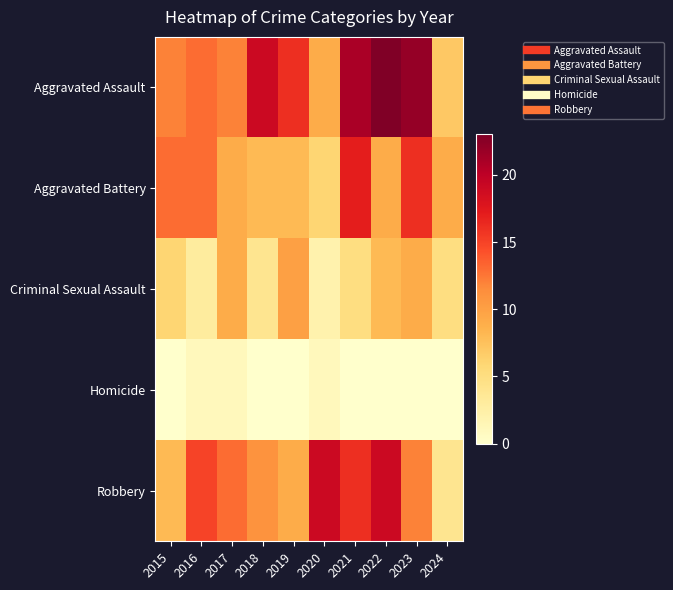

Rank the series at 2020 from lowest to highest value.

Homicide, Criminal Sexual Assault, Aggravated Battery, Aggravated Assault, Robbery